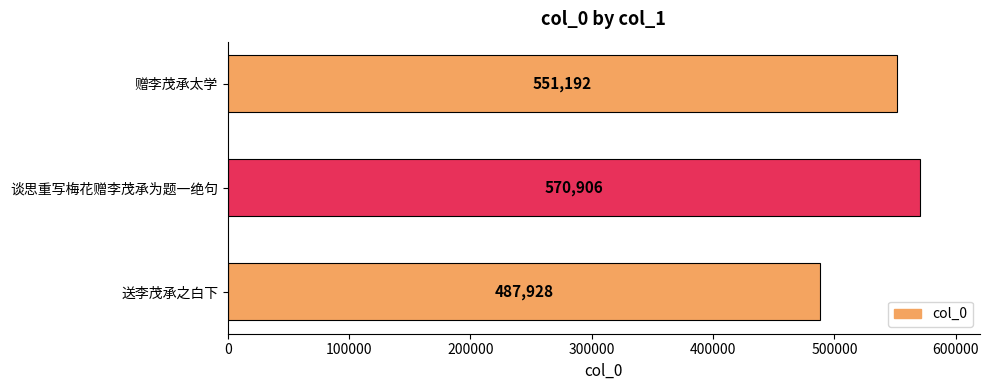

What is the difference between the maximum and minimum values?

82978